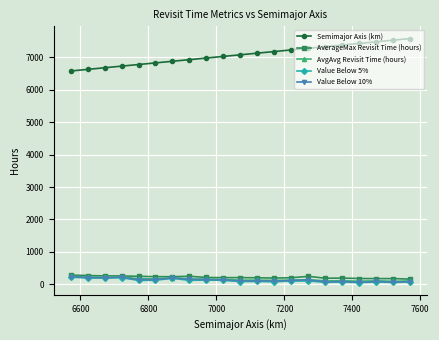

How many distinct data groups are displayed?

5